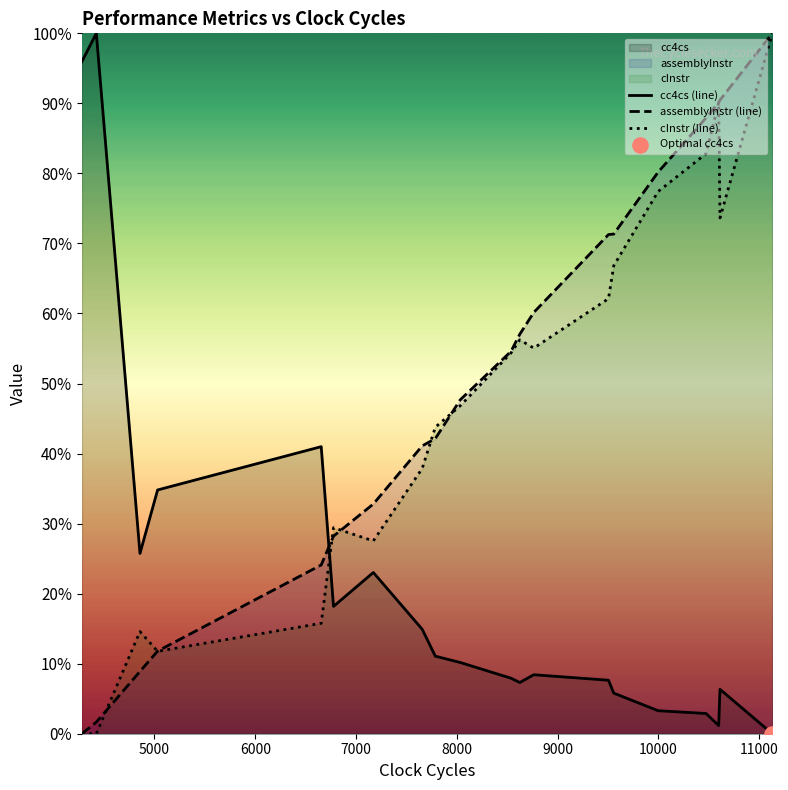

Which series reaches the maximum Y coordinate?

cc4cs (line)